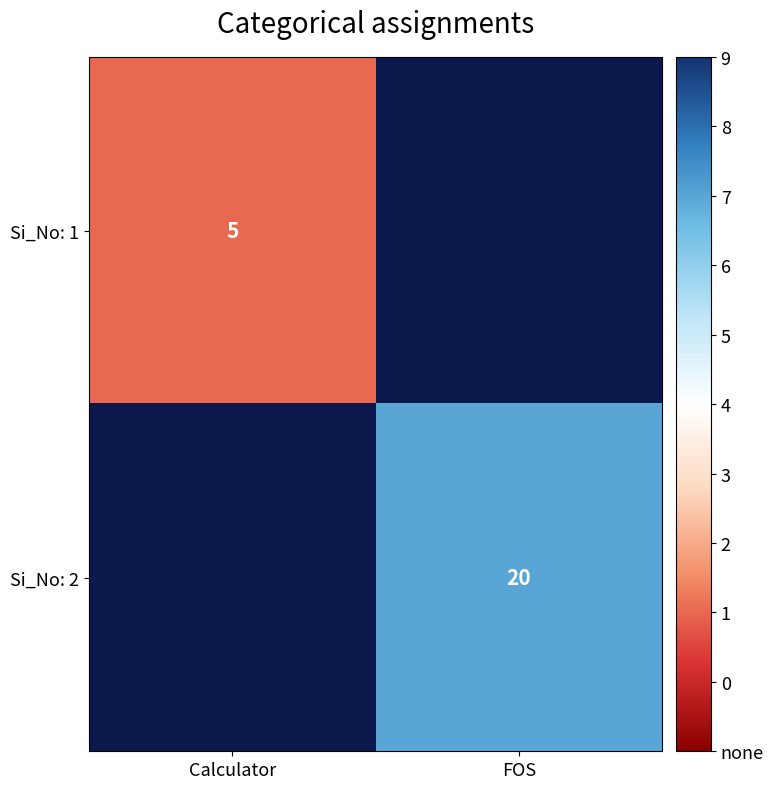

How many data points does each series have?

2